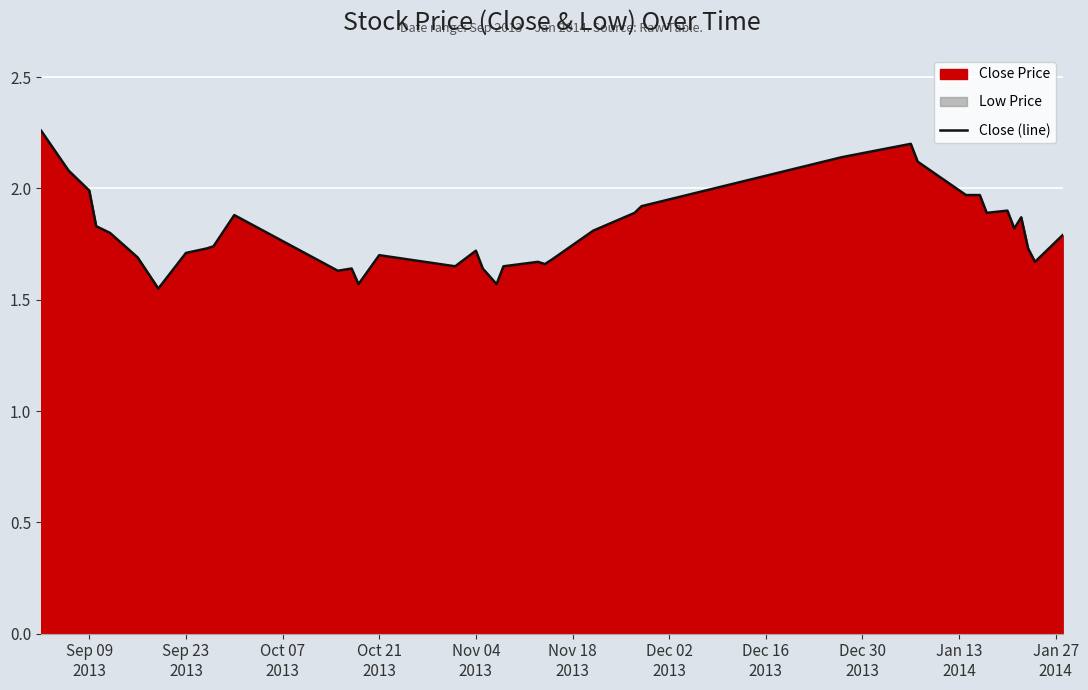

What is the sum of all values?

72.1